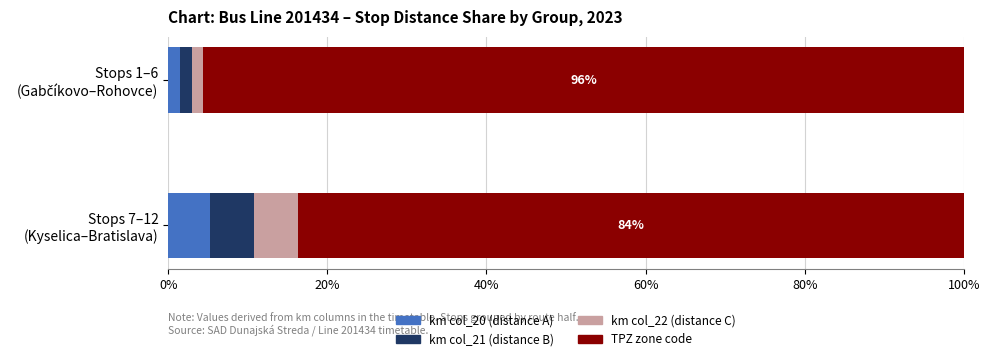

Count the number of data series in this chart.

4